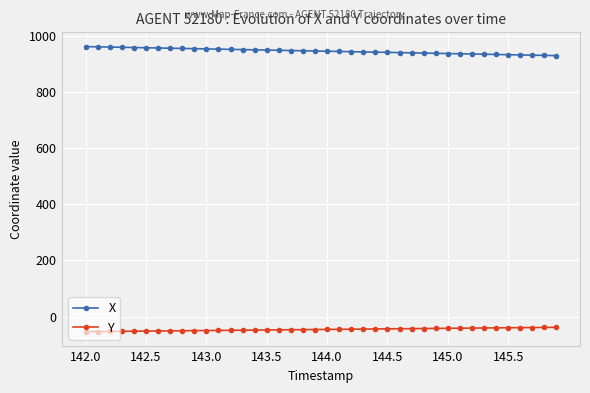

What is the highest value of the Y series?

-38.3